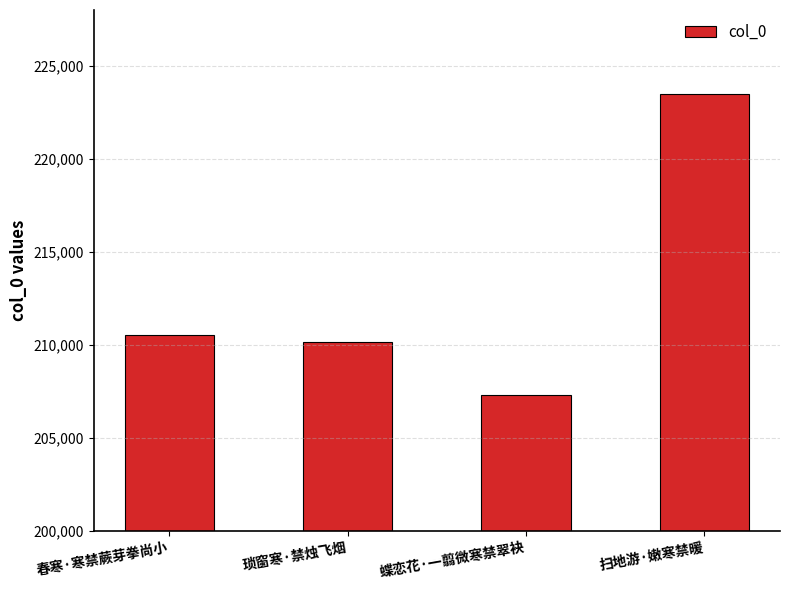

How many categories are shown in the chart?

4